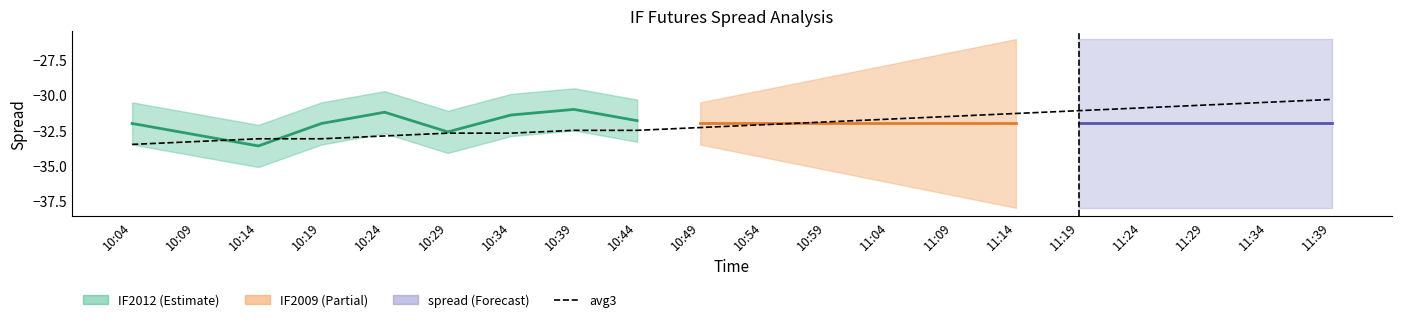

The value at 10:29 is -32.7. True or false?

True